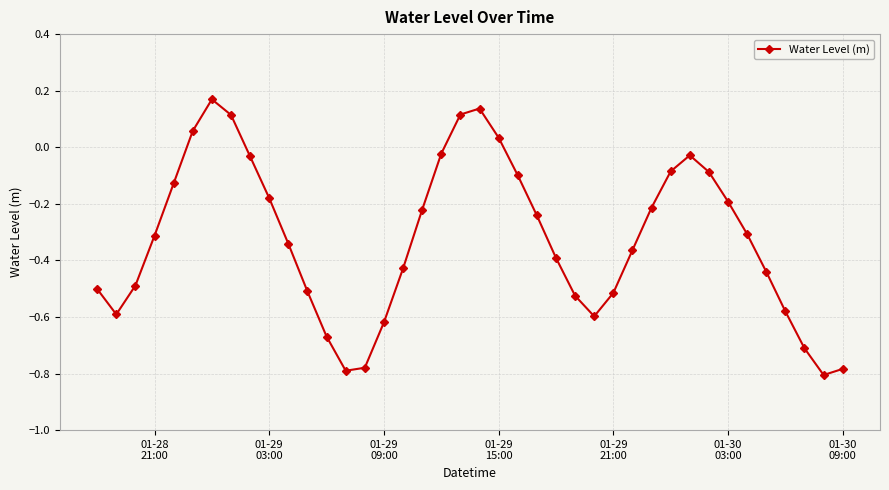

How many data points does each series have?

40